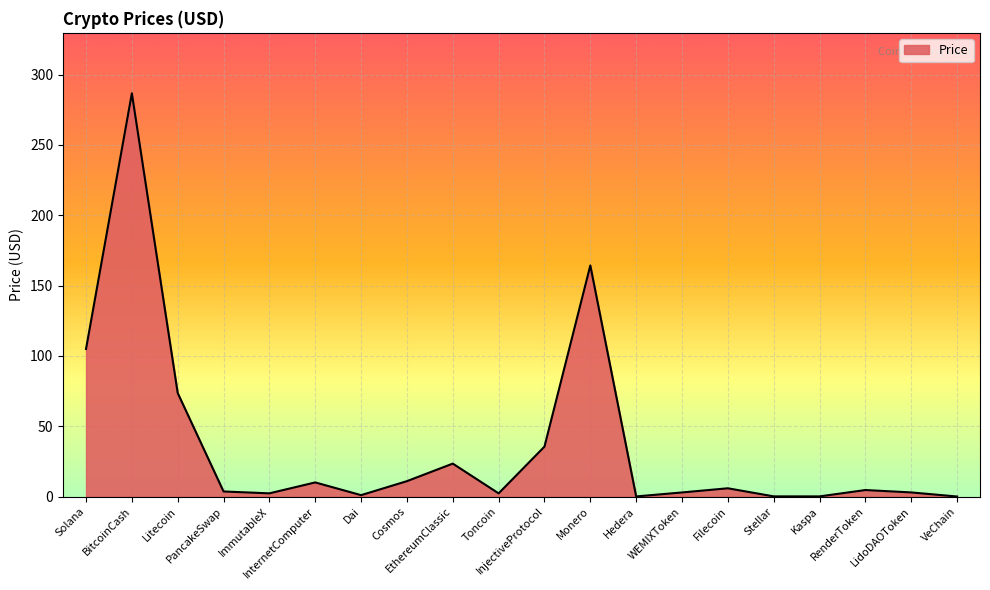

What is the greatest value displayed?

286.7